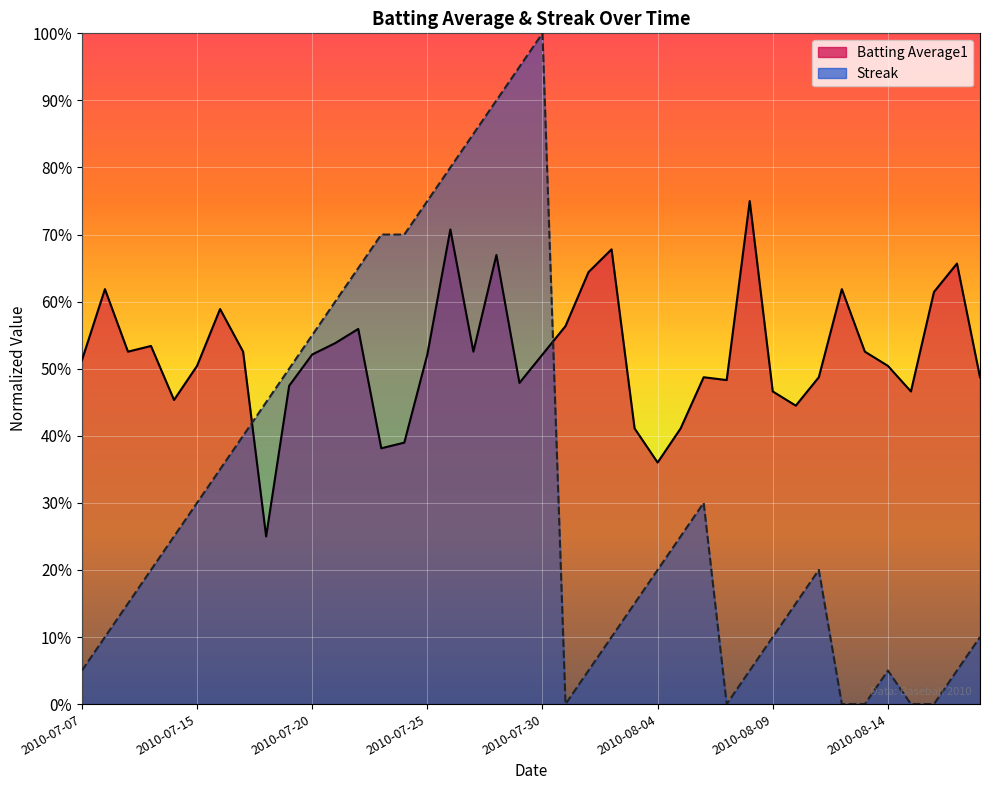

Count the Batting Average1 values in the range 0 to 1.

40